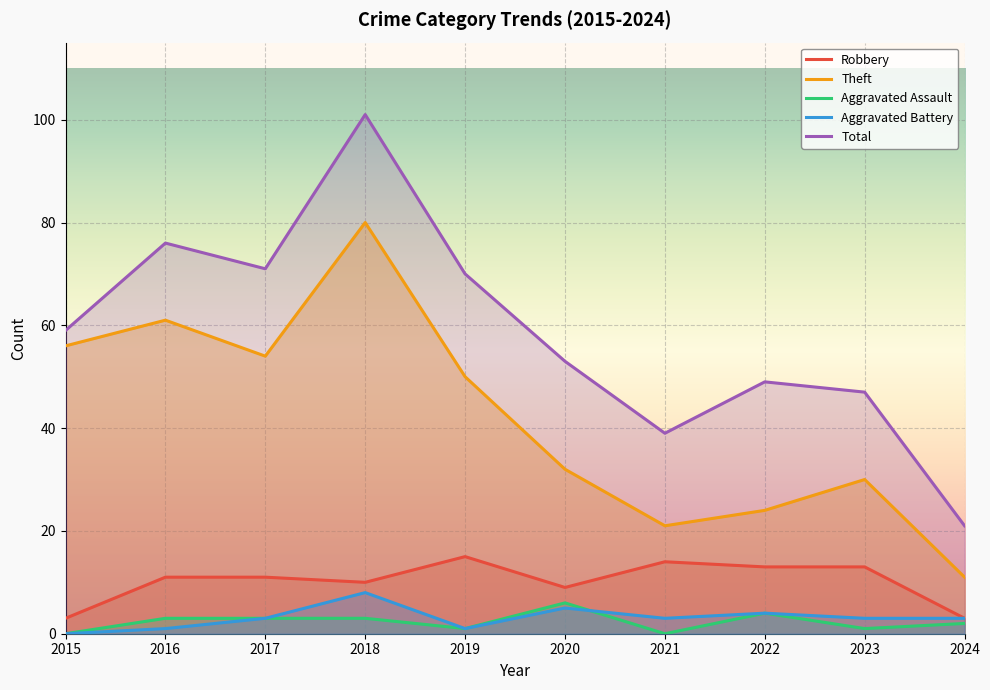

At which label is Theft closest to 45?

2019